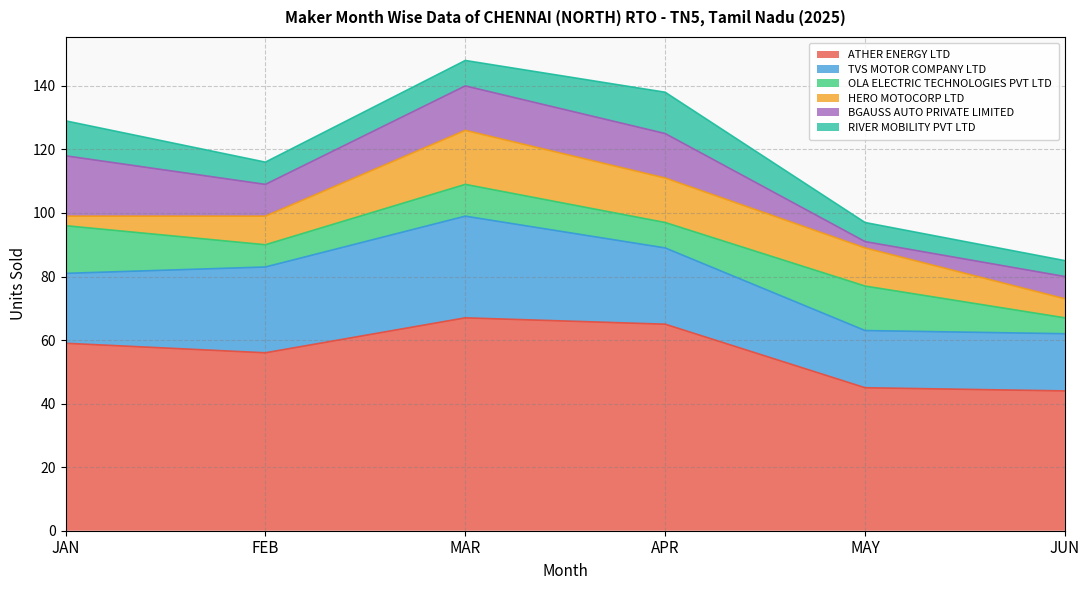

What is the minimum value shown in the chart?

2